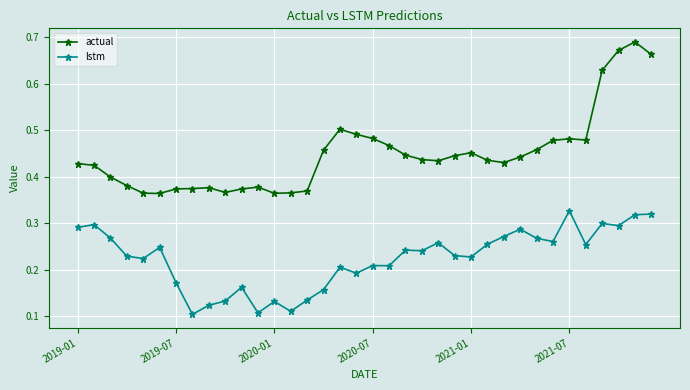

How many lines are shown in the chart?

2